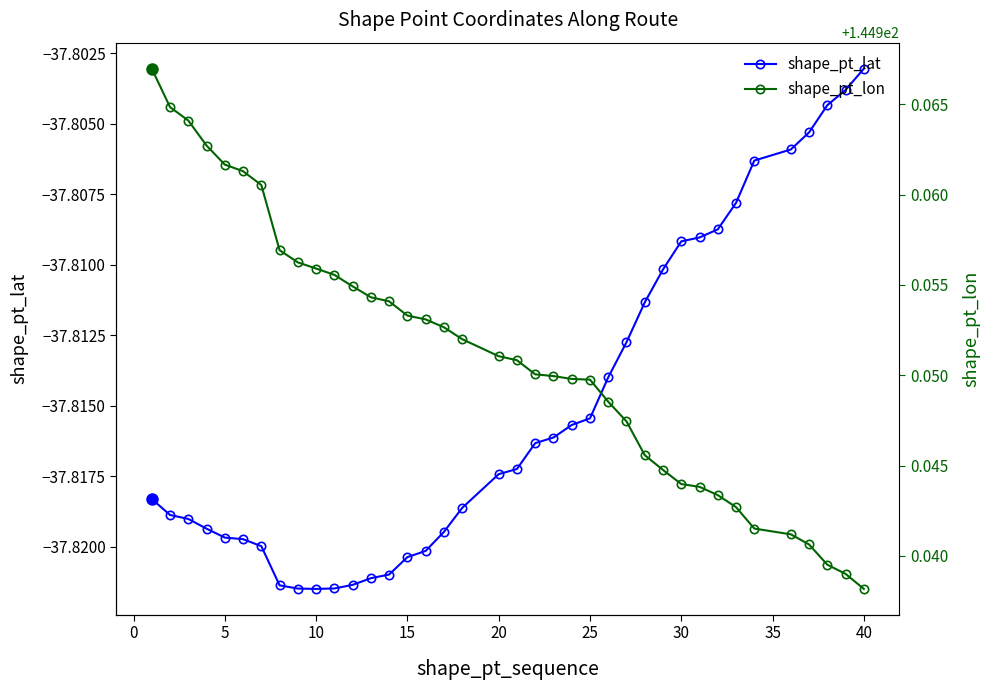

List the series in order of their overall mean, lowest first.

shape_pt_lat, shape_pt_lon